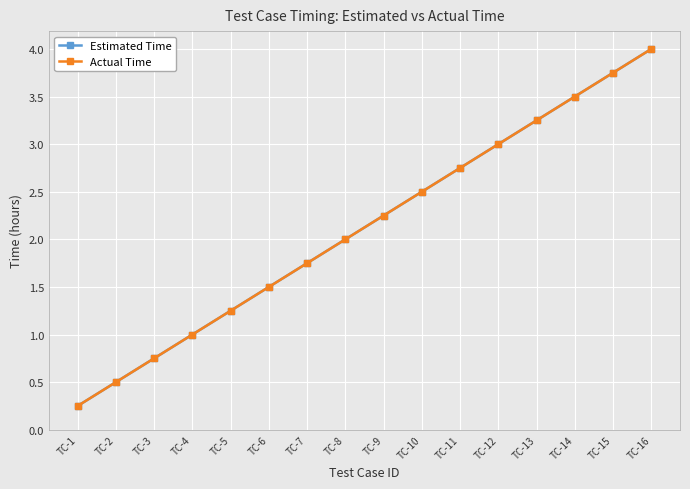

How many lines are shown in the chart?

2